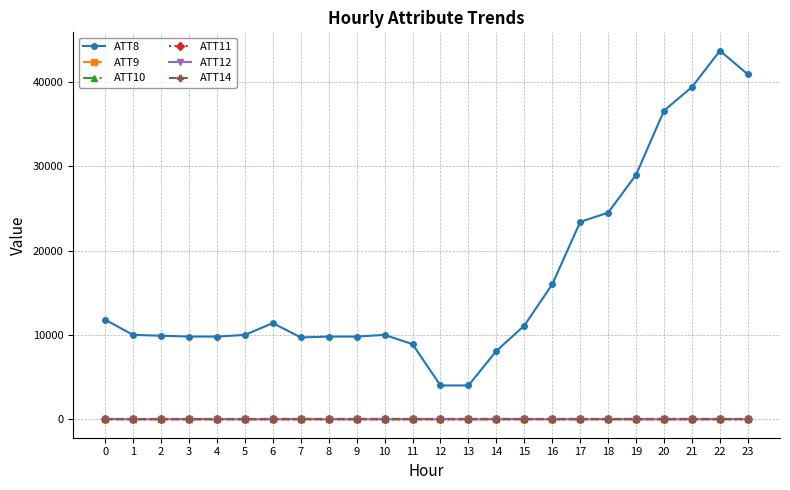

At how many categories does at least one series exceed 32268?

4